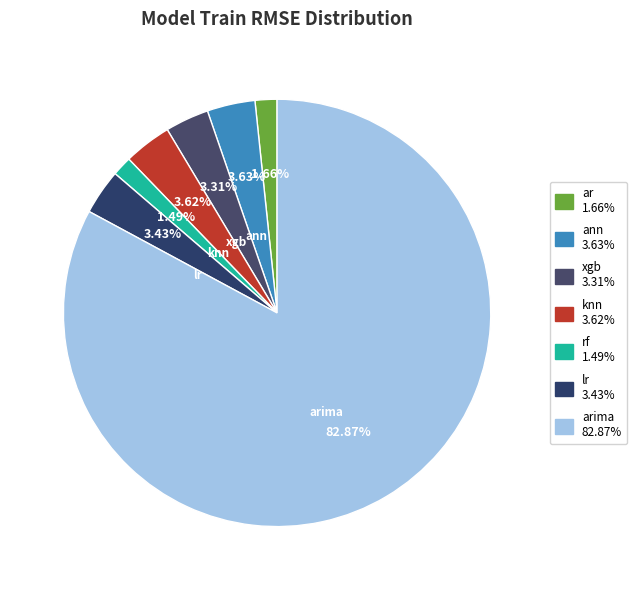

Which category accounts for the majority?

arima